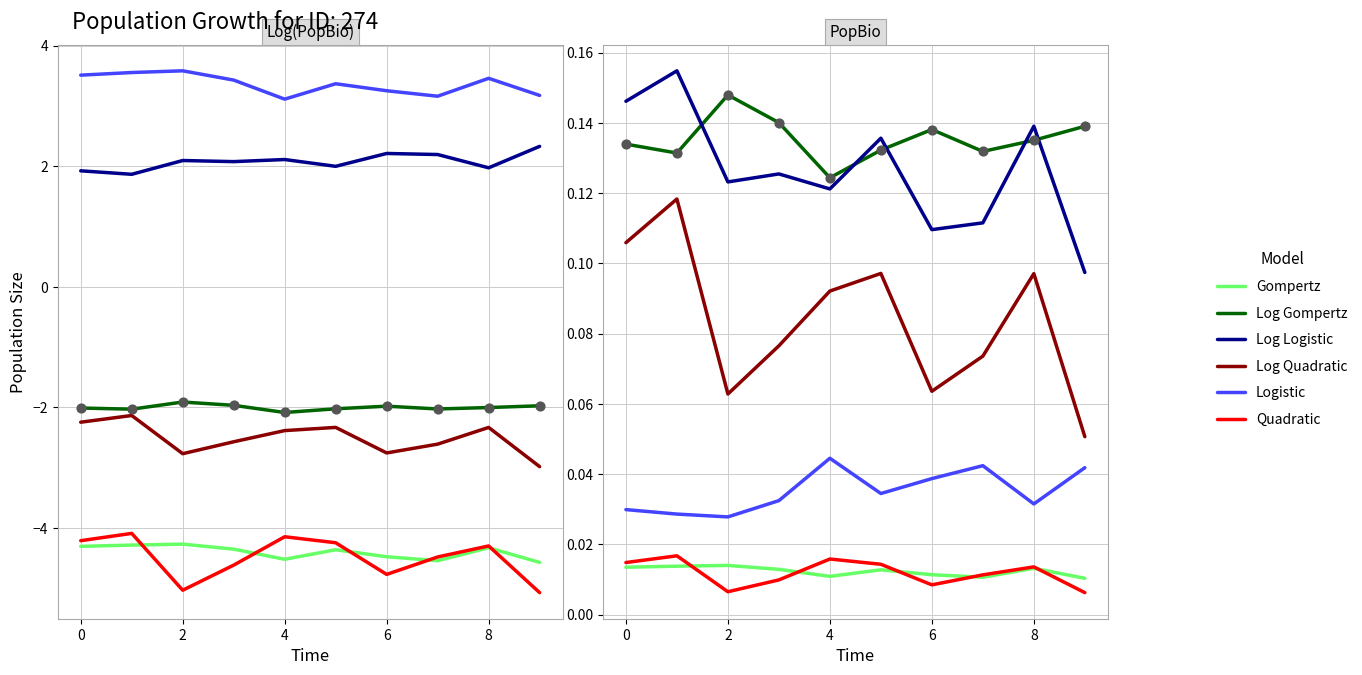

Which series contains the highest Y value?

Log Logistic